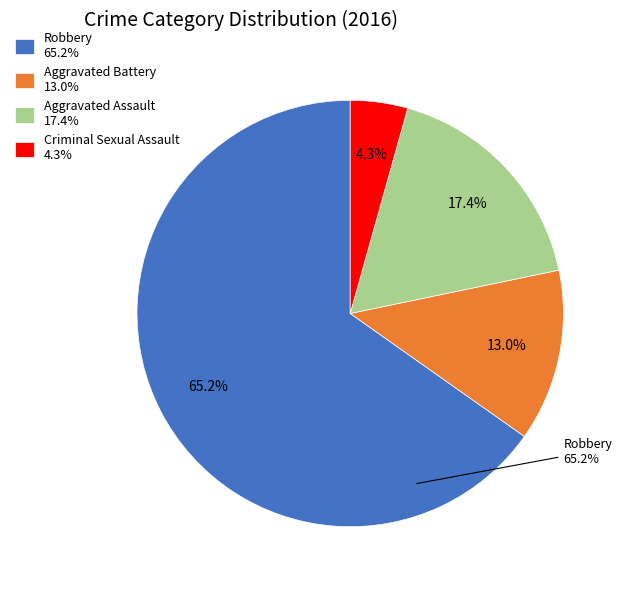

How much of the chart is everything except Criminal Sexual Assault?

95.7%